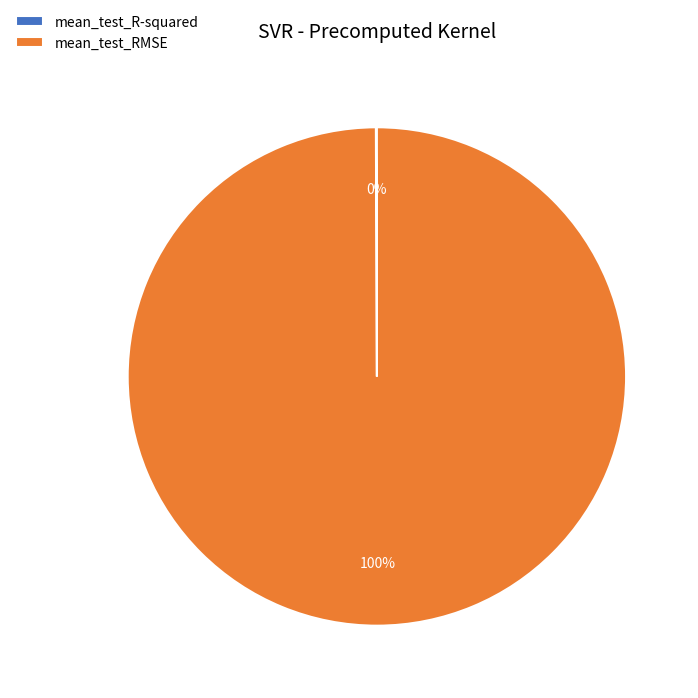

Which category has the biggest portion of the pie?

mean_test_RMSE